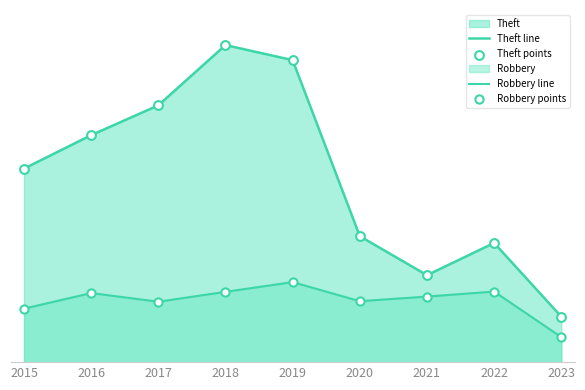

Which series has the largest total across all categories?

Theft line